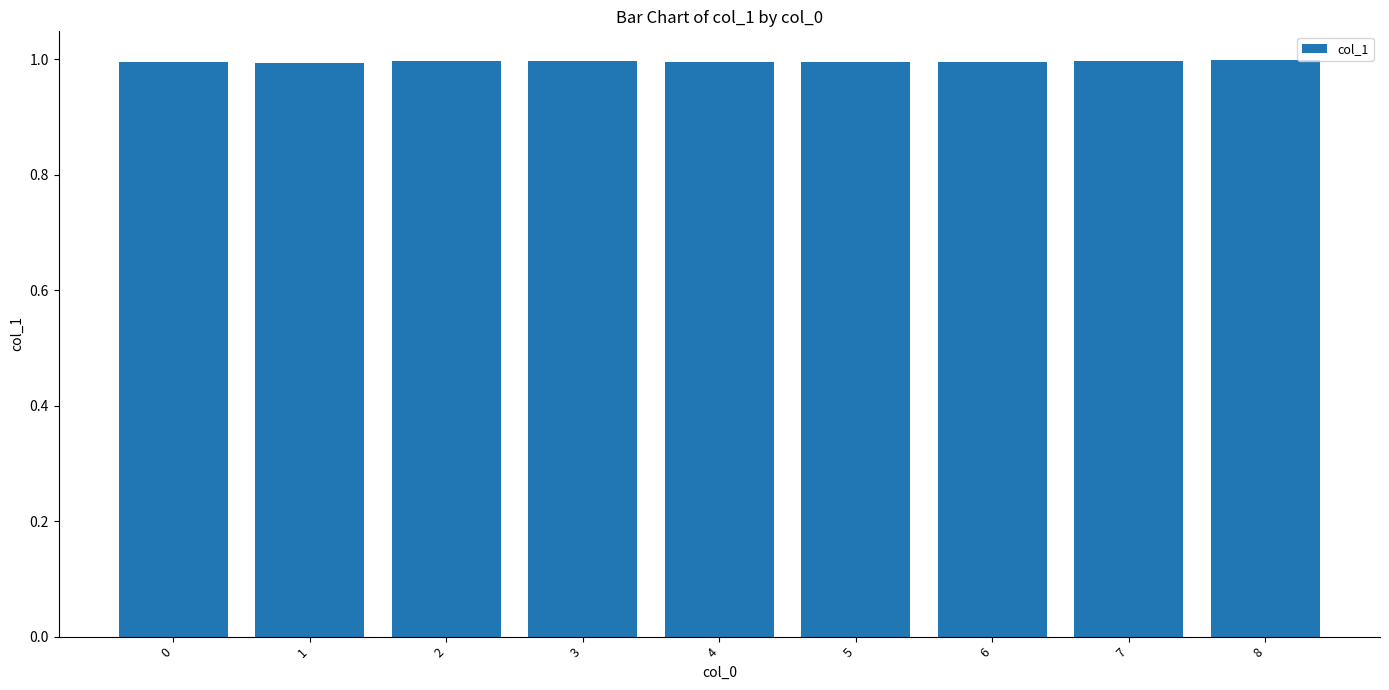

What is the smallest value displayed?

1.0